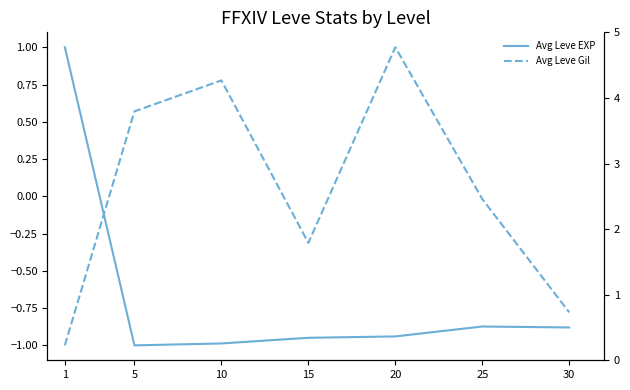

What is the value of the Avg Leve EXP point at the 3rd from the left?

-1.0